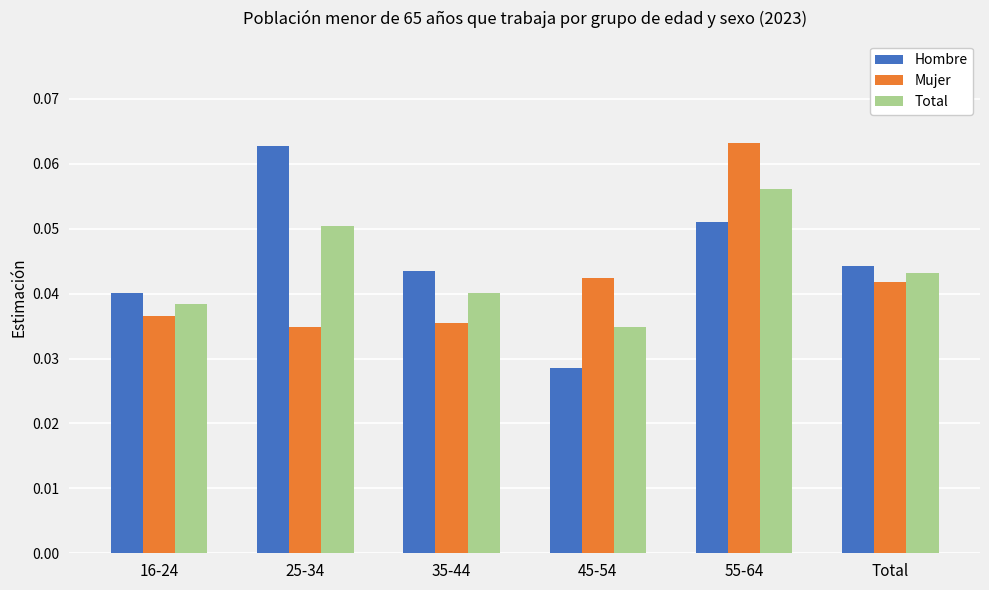

The Total series shows 0.1 at Total. True or false?

False